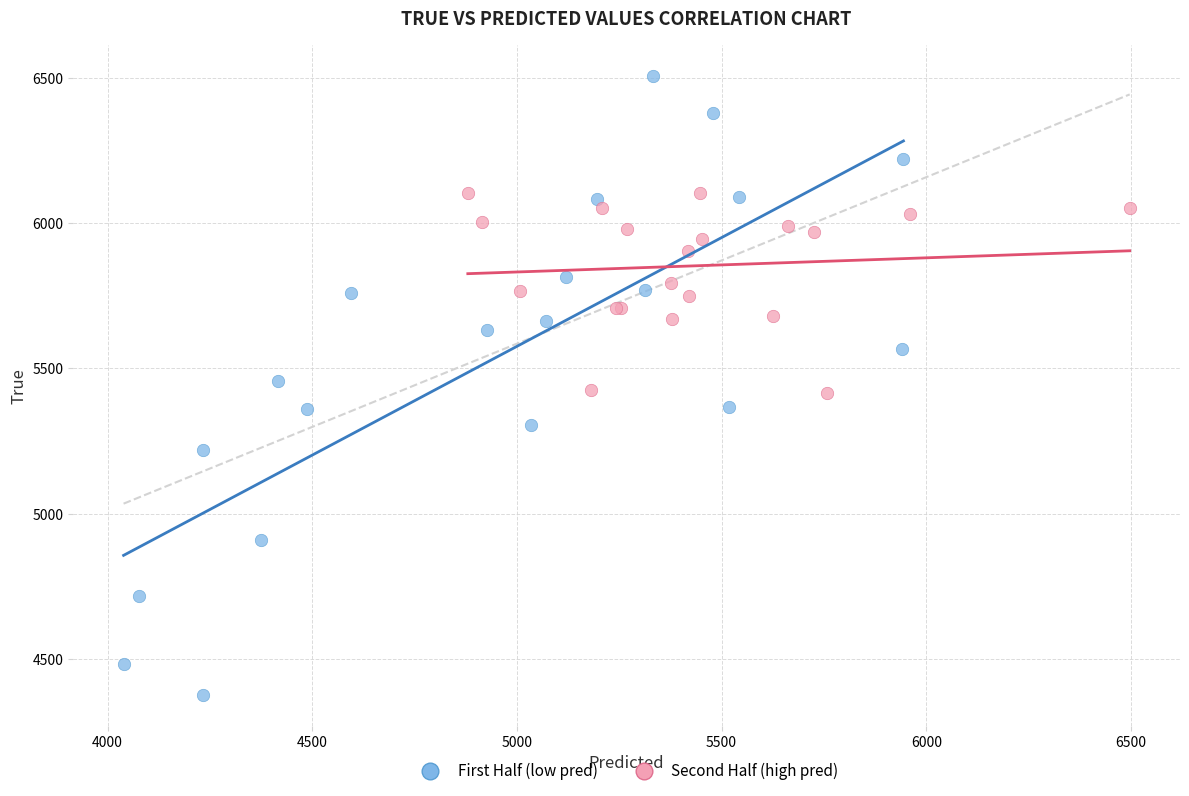

Which series has the largest Y range (max minus min)?

First Half (low pred)